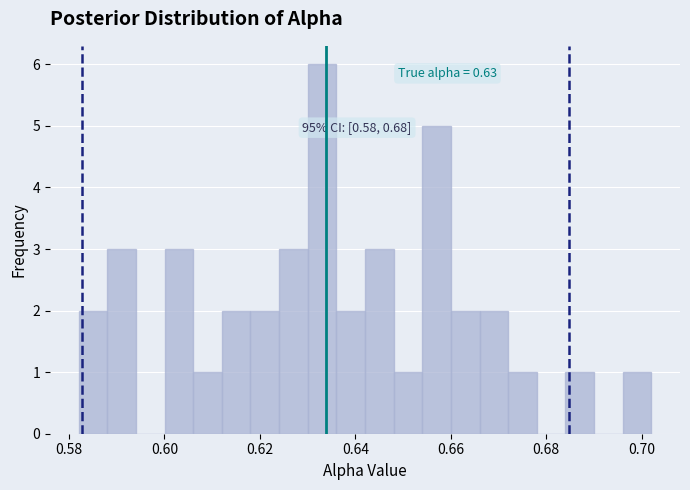

Around what value on the x-axis is the tallest bar? Give the approximate position of its centre, as read against the axis.

0.634